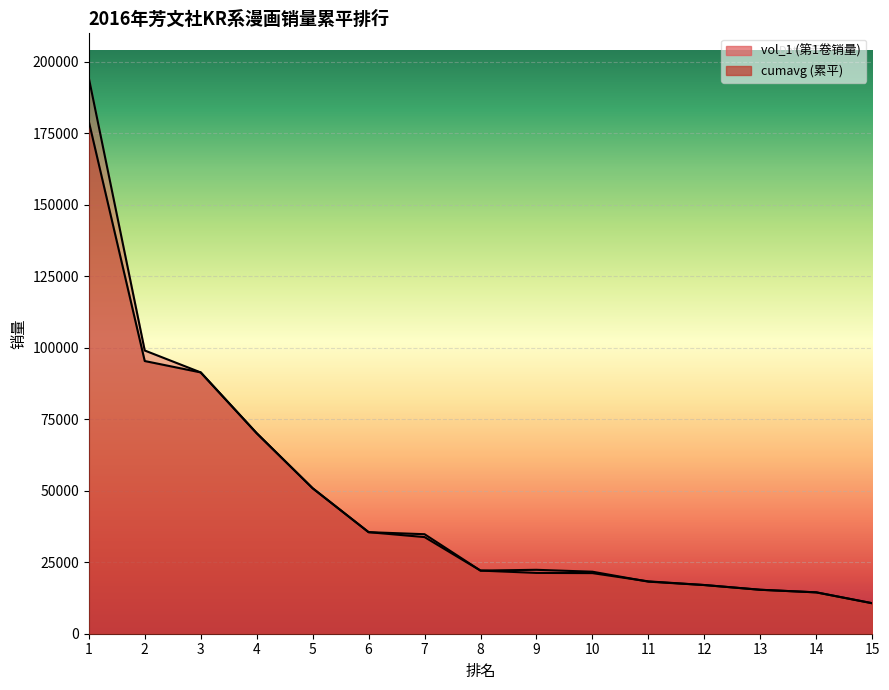

Reading left to right, list all the values displayed in this chart.

vol_1: 1=194349.0	2=99013.0	3=91356.0	4=70107.0	5=50865.0	6=35507.0	7=34787.0	8=22070.0	9=22343.0	10=21679.0	11=18202.0	12=17021.0	13=15367.0	14=14460.0	15=10659.0
cumavg: 1=179147.5	2=95333.7	3=91356.0	4=70107.0	5=50865.0	6=35507.0	7=33787.0	8=22070.0	9=21260.5	10=21193.0	11=18301.5	12=17021.0	13=15367.0	14=14460.0	15=10659.0